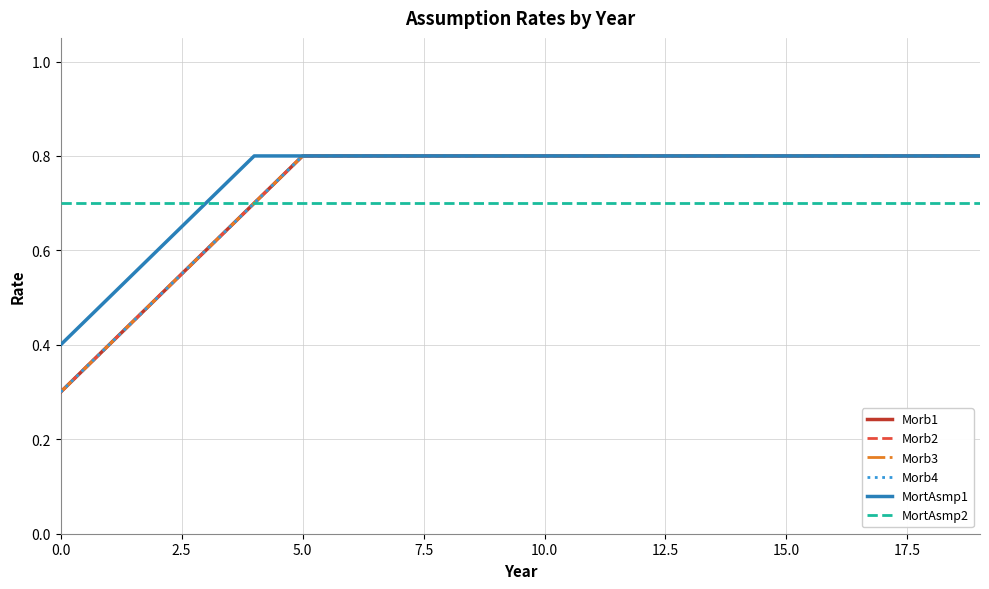

Which series has the widest spread of values?

Morb1